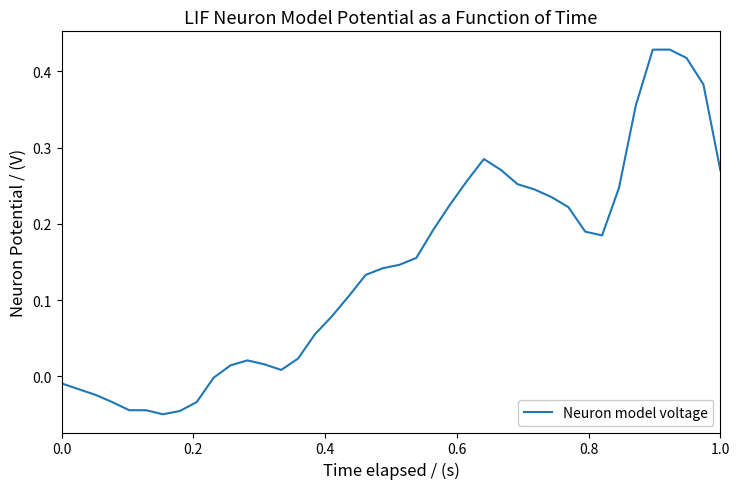

Does the chart have visible grid lines?

No